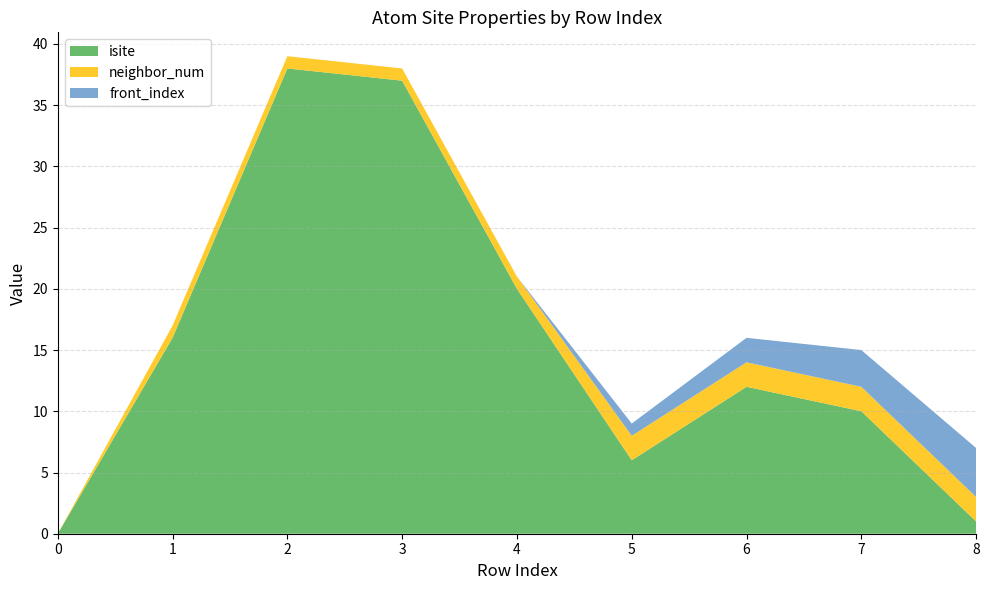

Reading left to right, extract all data points from this chart.

isite: 0	16	38	37	20	6	12	10	1
neighbor_num: 0	1	1	1	1	2	2	2	2
front_index: 0	0	0	0	0	1	2	3	4